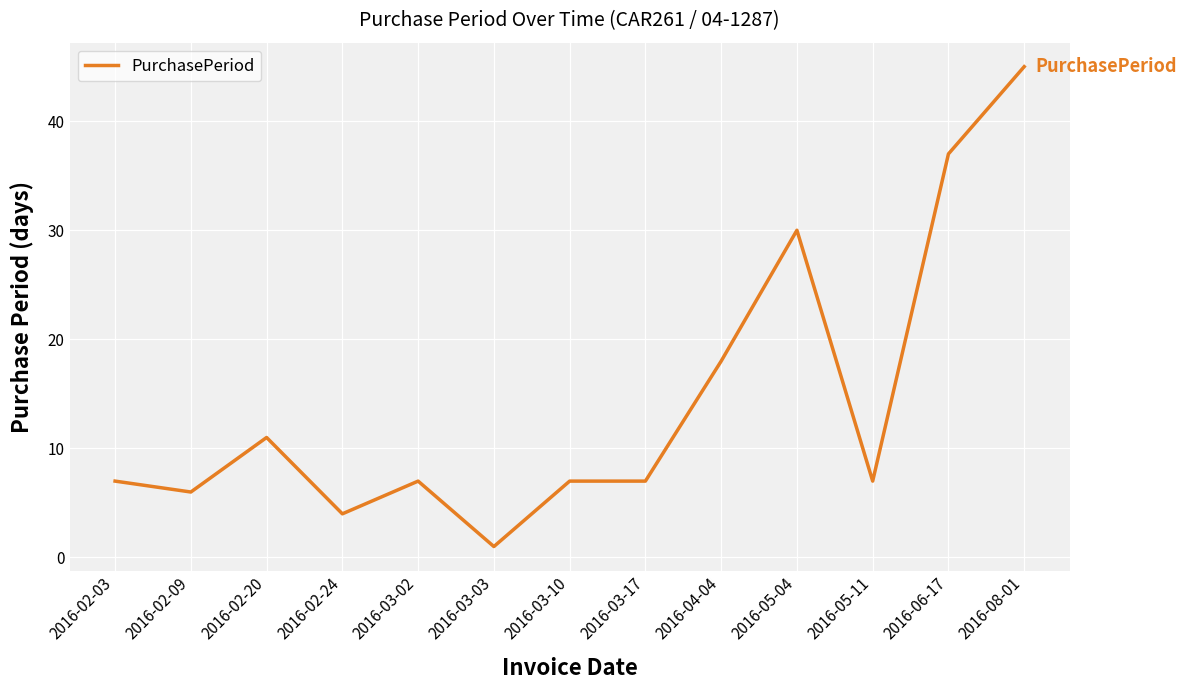

Which has a higher value, 2016-02-24 or 2016-04-04?

2016-04-04